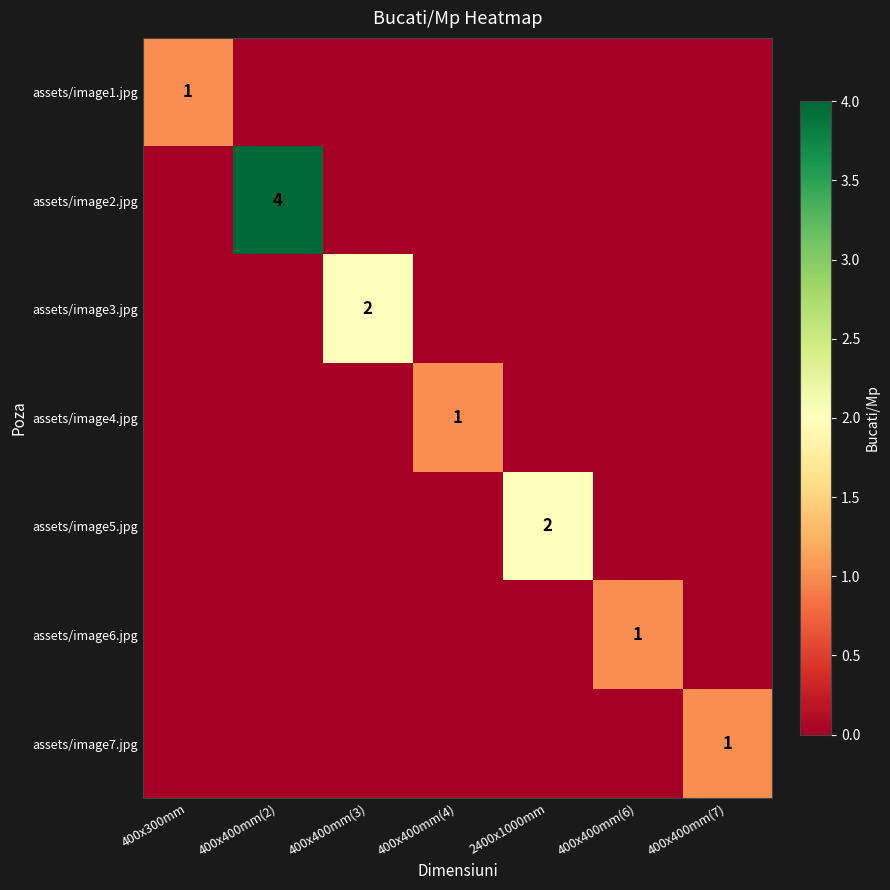

True or false: assets/image3.jpg has a value of 2 at 400x400mm(3).

True